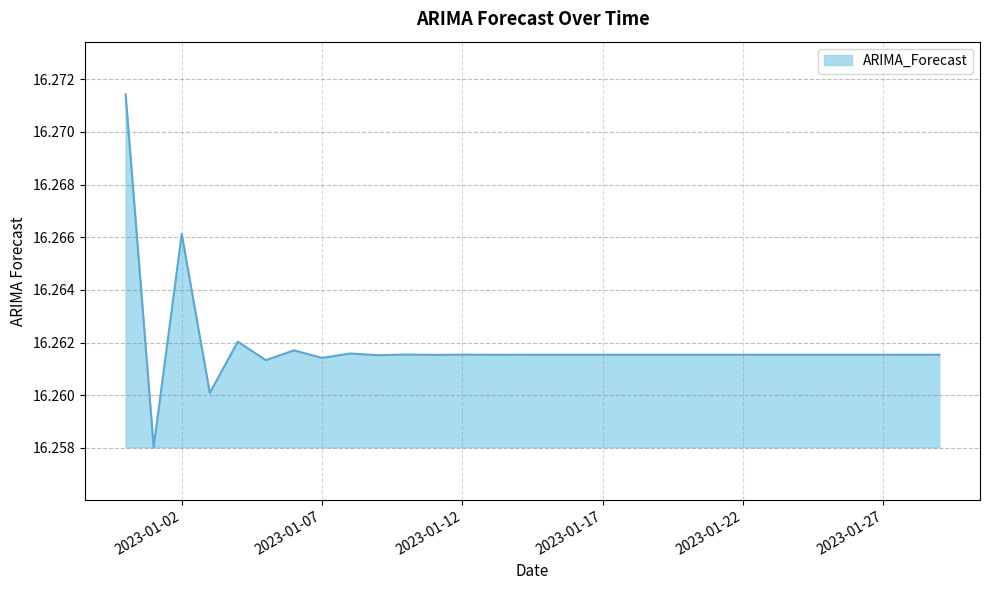

Reading left to right, what are all the values shown in this chart?

16.3	16.3	16.3	16.3	16.3	16.3	16.3	16.3	16.3	16.3	16.3	16.3	16.3	16.3	16.3	16.3	16.3	16.3	16.3	16.3	16.3	16.3	16.3	16.3	16.3	16.3	16.3	16.3	16.3	16.3